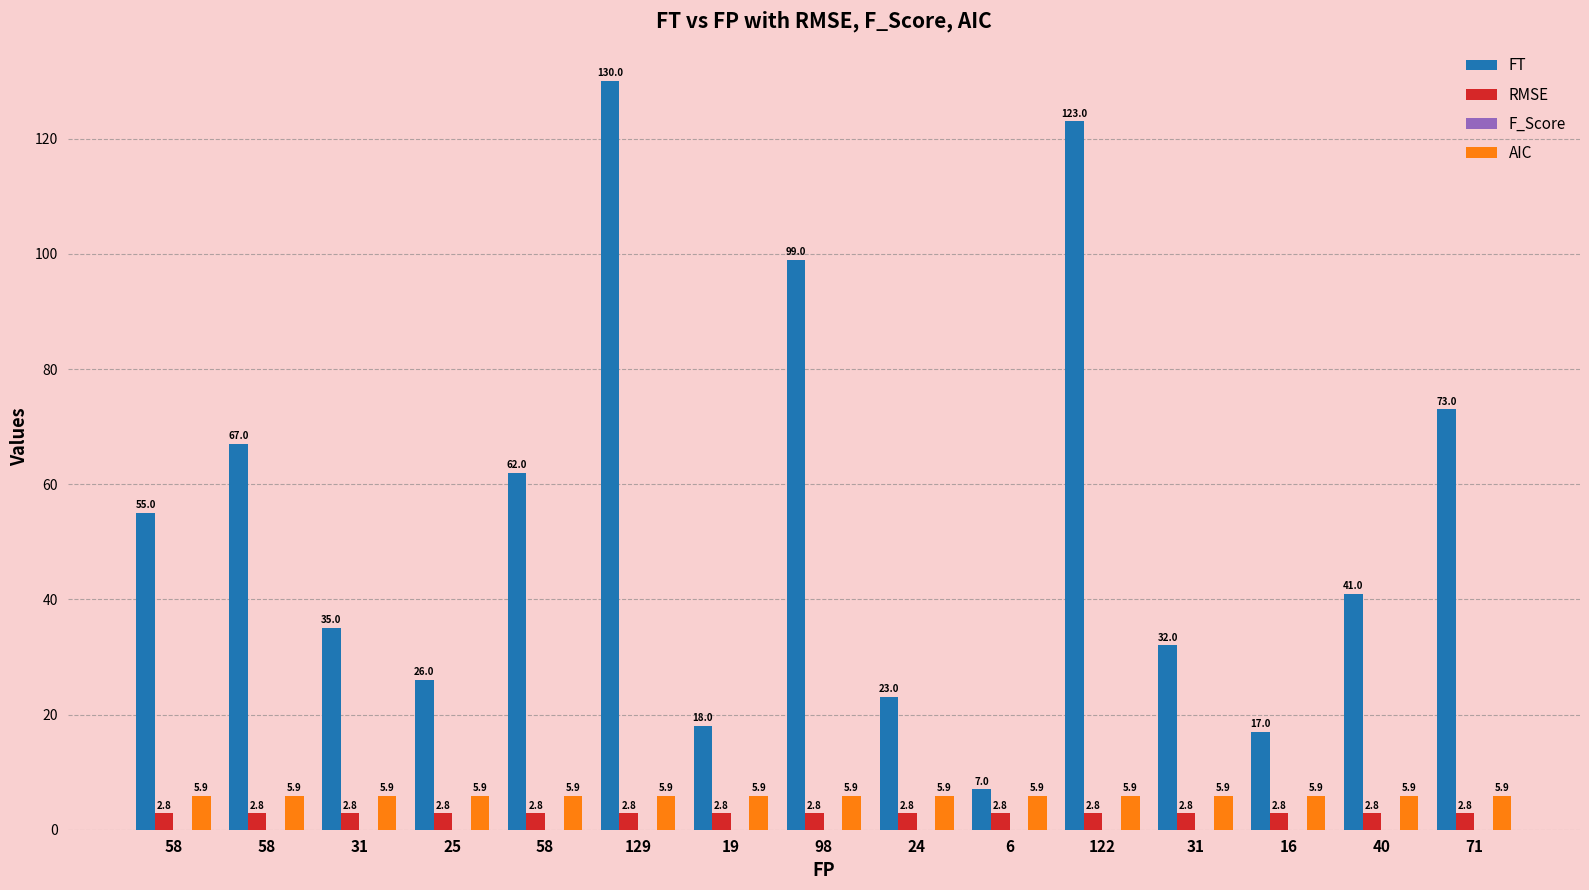

How many bars are there in total?

45